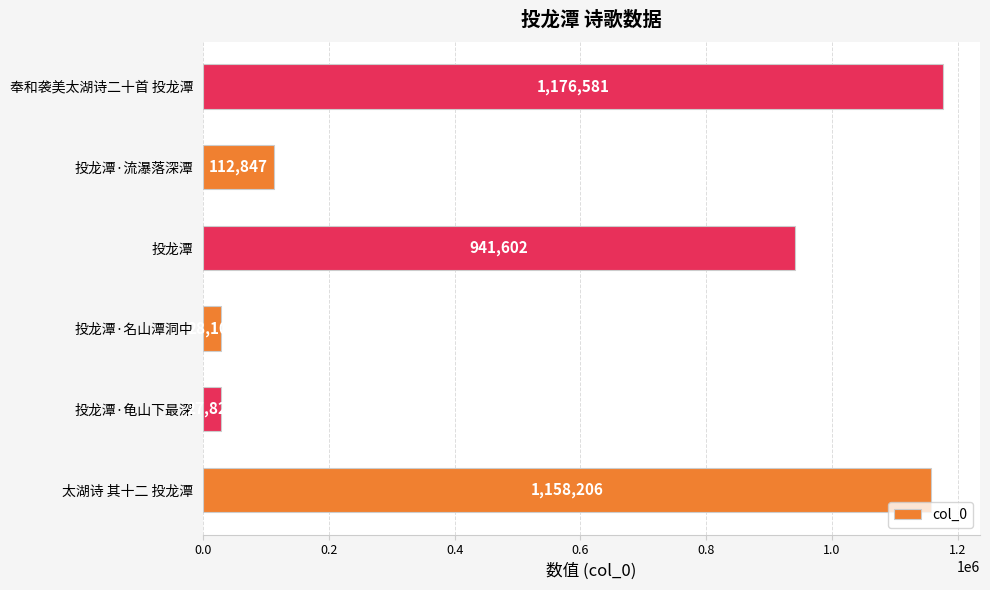

What is the change in value from 投龙潭·龟山下最深 to 投龙潭?

+913773